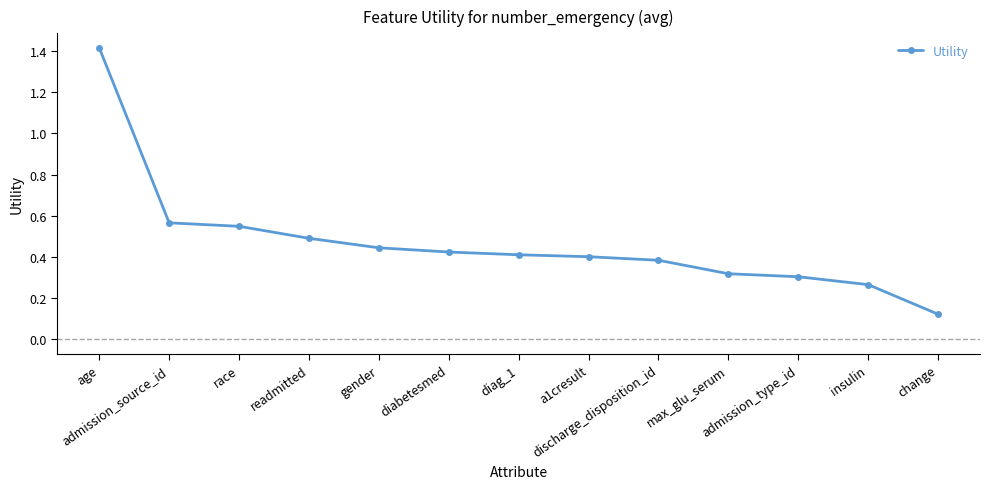

What is the change in value from age to insulin?

-1.1